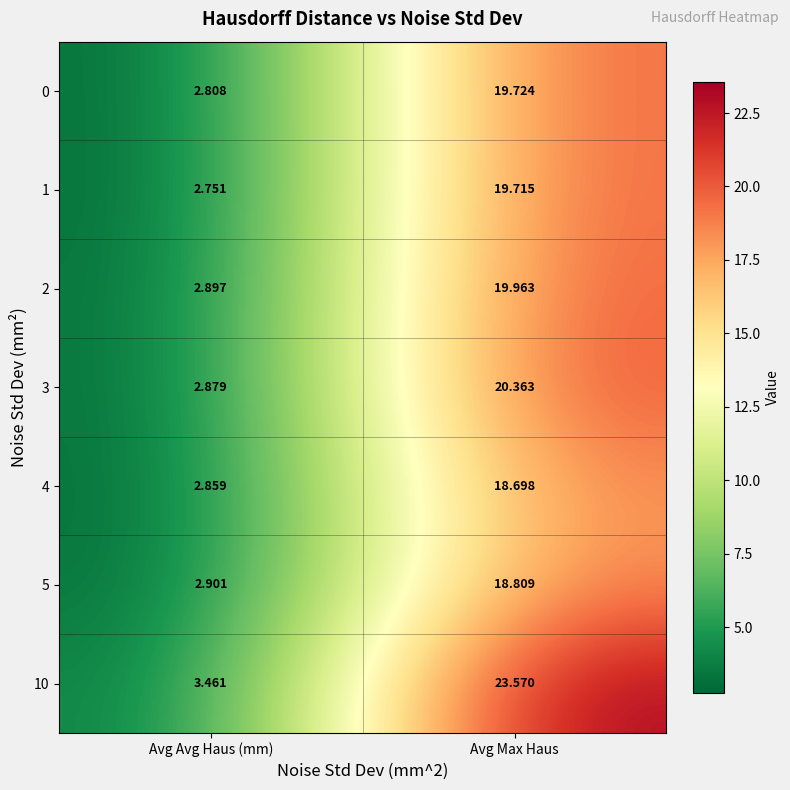

What is the greatest value displayed?

23.6